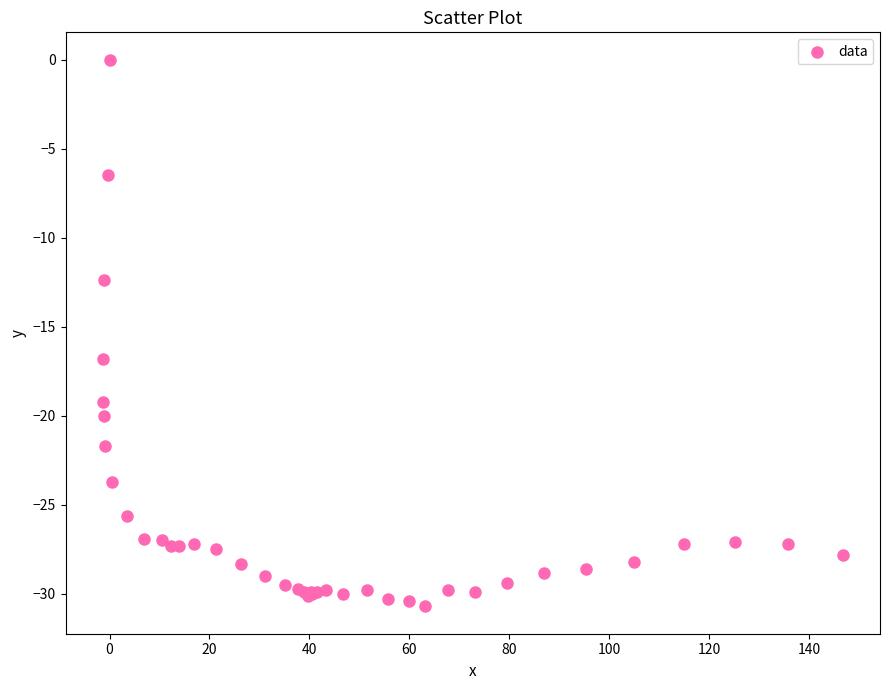

What Y value in the scatter plot is closest to -15?

-16.8